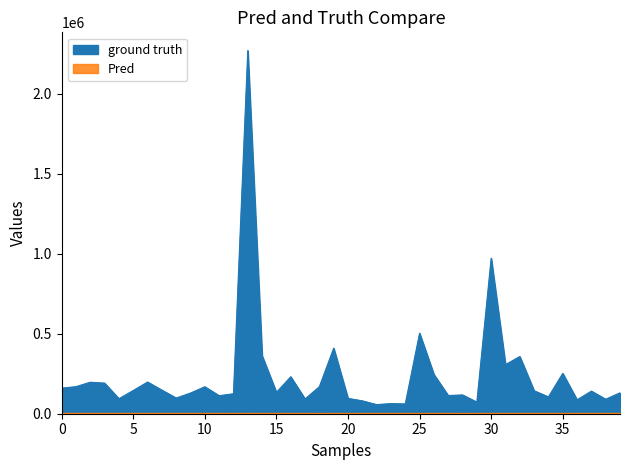

What is the value of the Volume point at the 3rd from the left?

196793